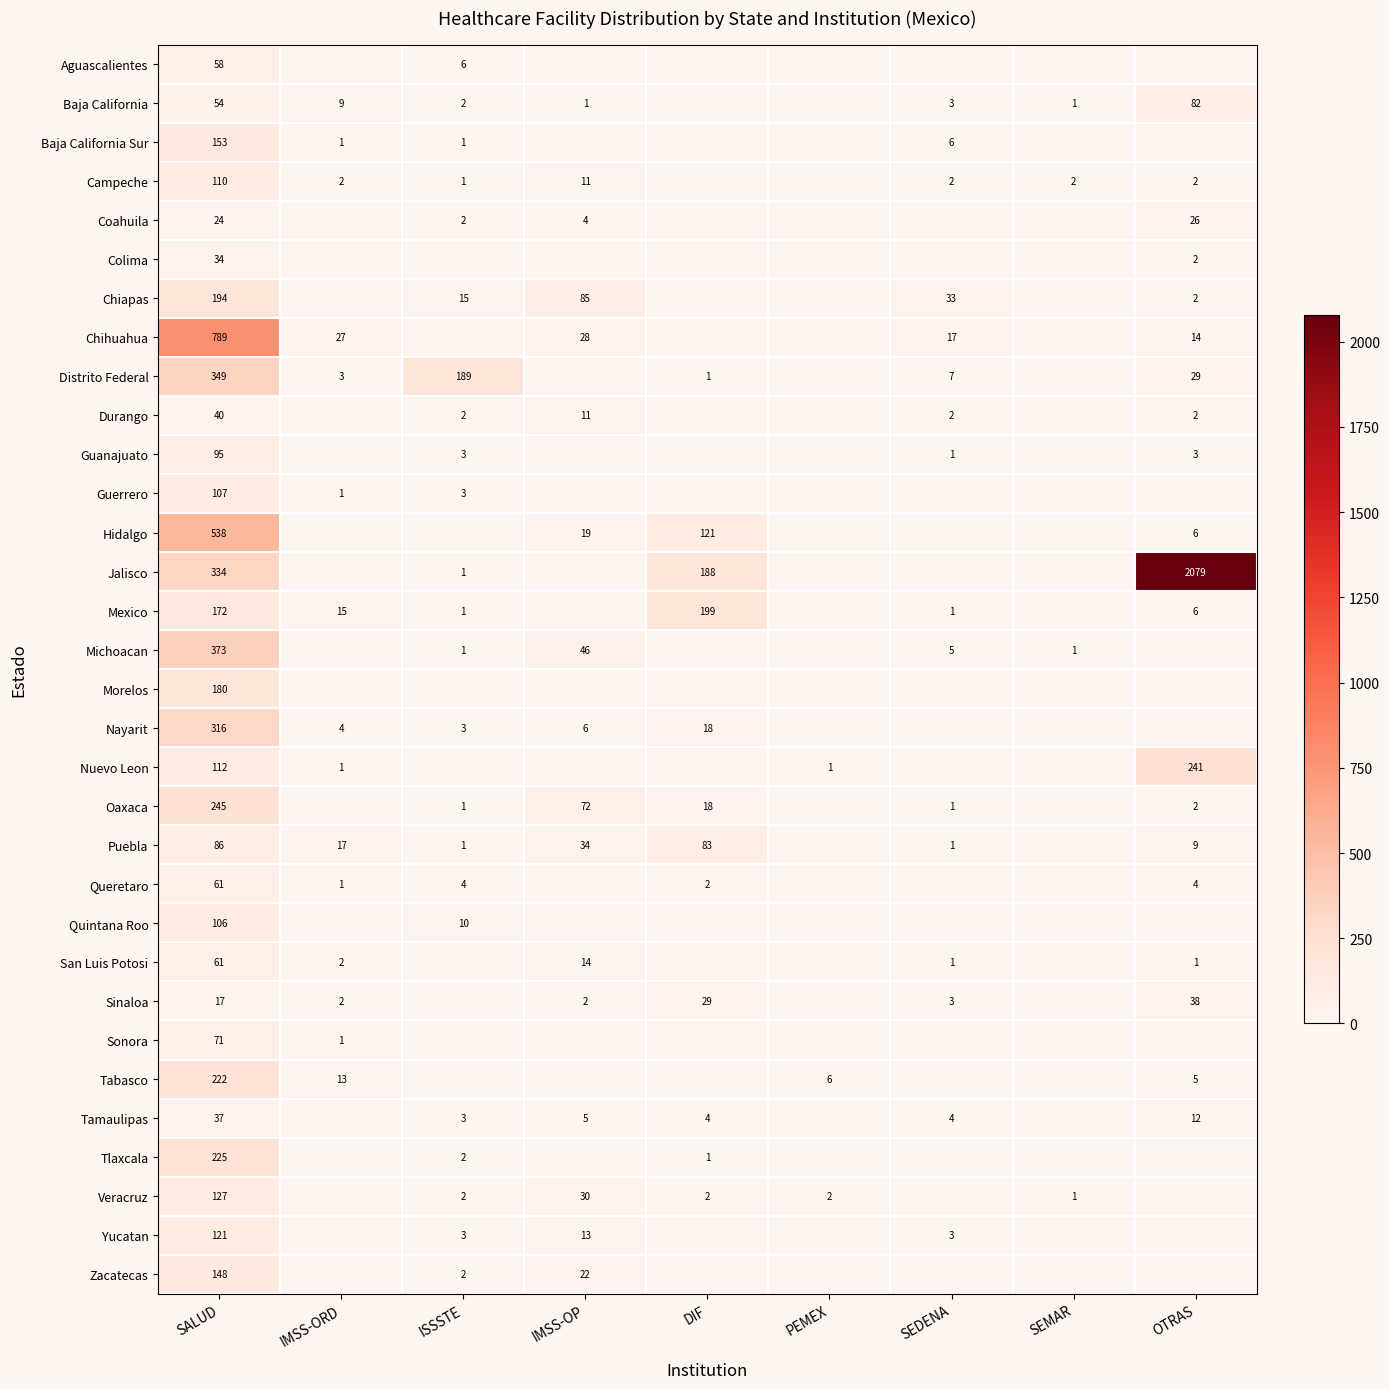

Is the value of Veracruz at IMSS-OP greater than the value of Guanajuato at SALUD?

No